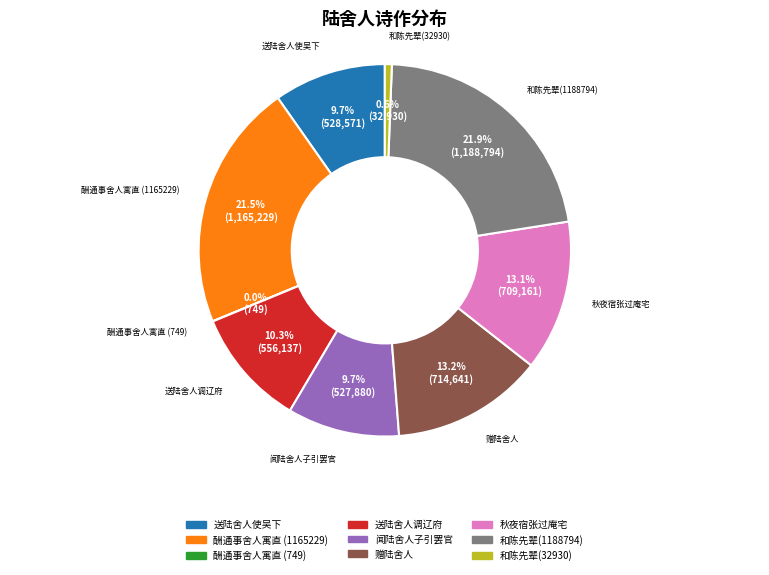

Is there a majority slice in this chart?

No